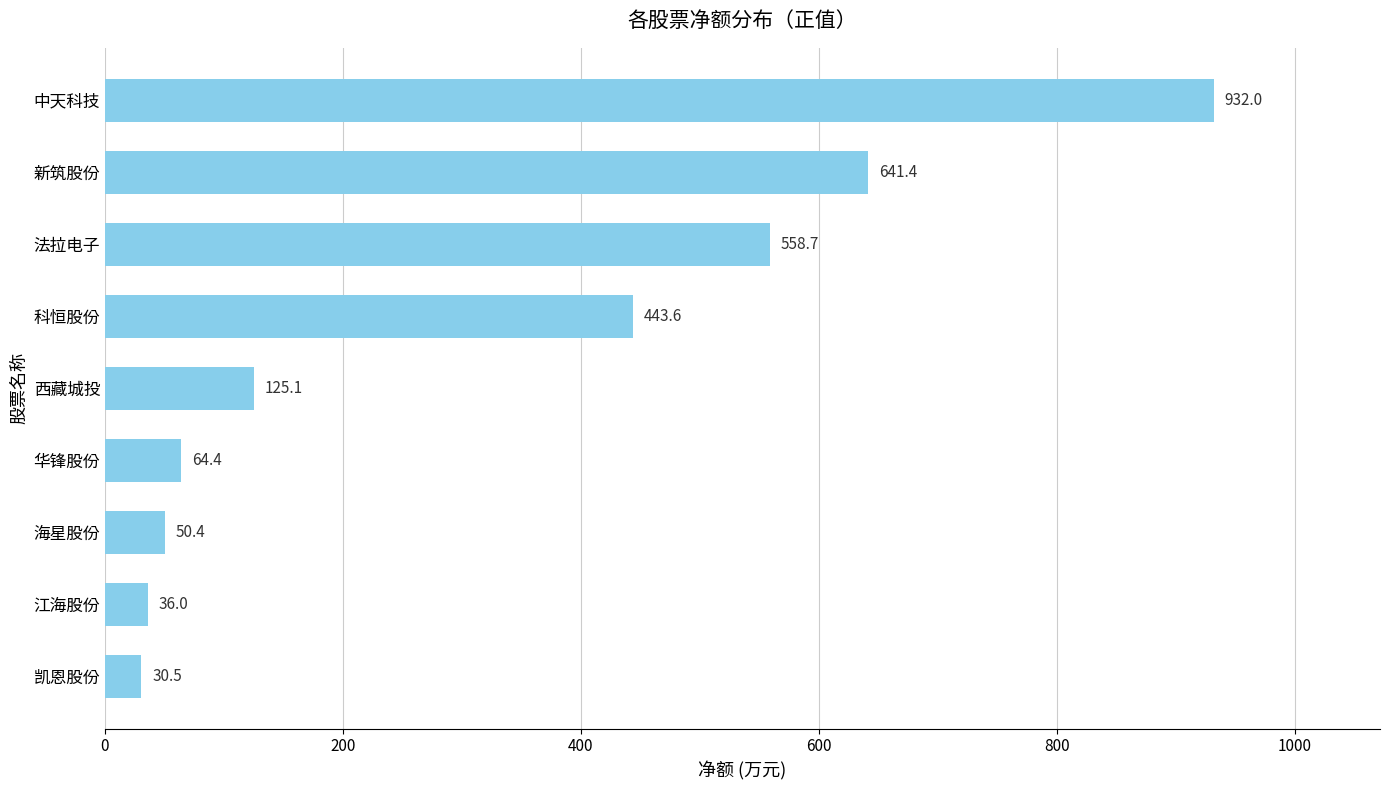

What is the label of the 1st bar from the bottom?

凯恩股份